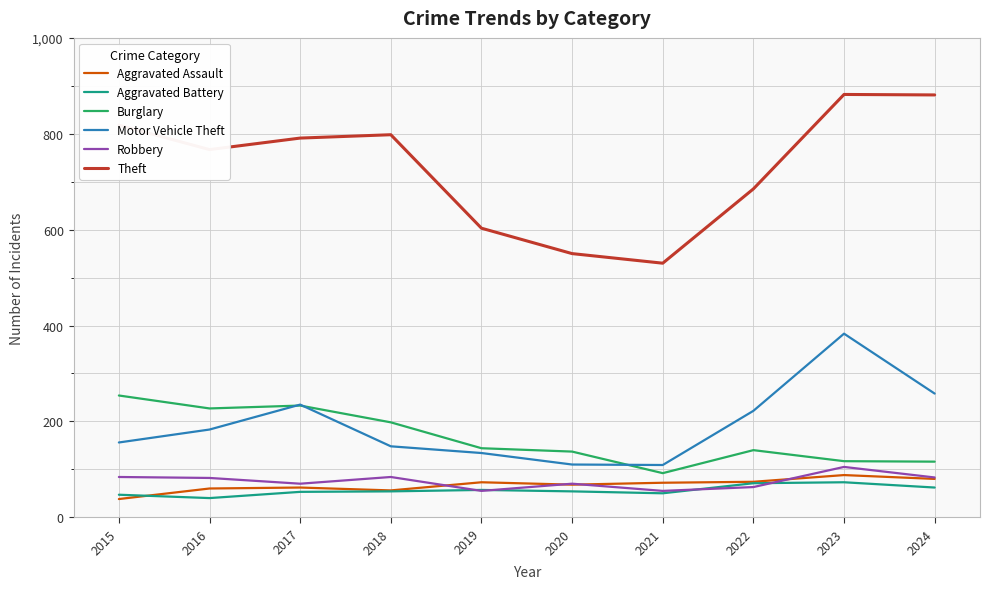

Is it true that Burglary equals 233 at 2017?

True